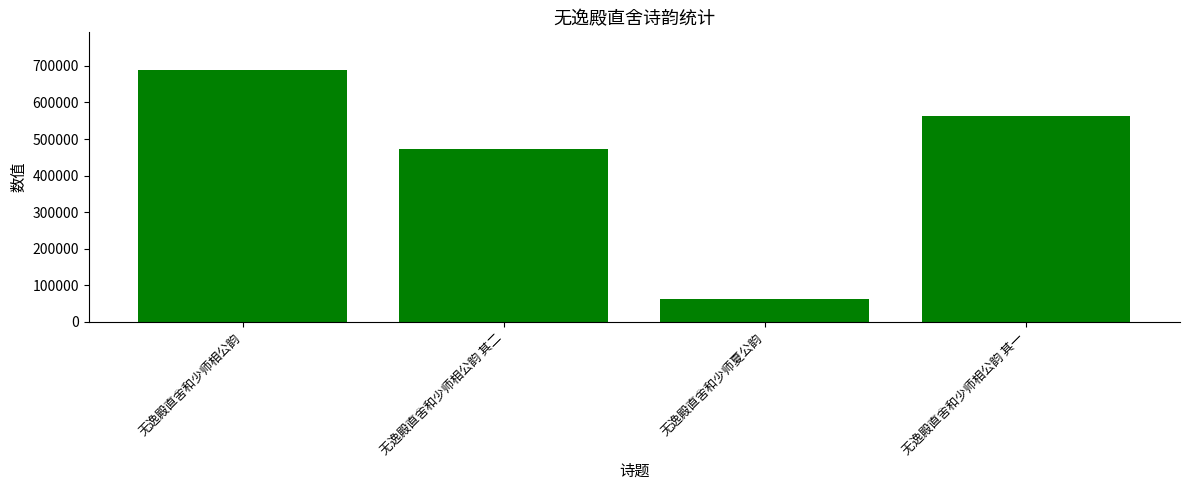

Reading left to right, extract all data points from this chart.

无逸殿直舍和少师相公韵=688705	无逸殿直舍和少师相公韵 其二=471775	无逸殿直舍和少师夏公韵=62436	无逸殿直舍和少师相公韵 其一=561820